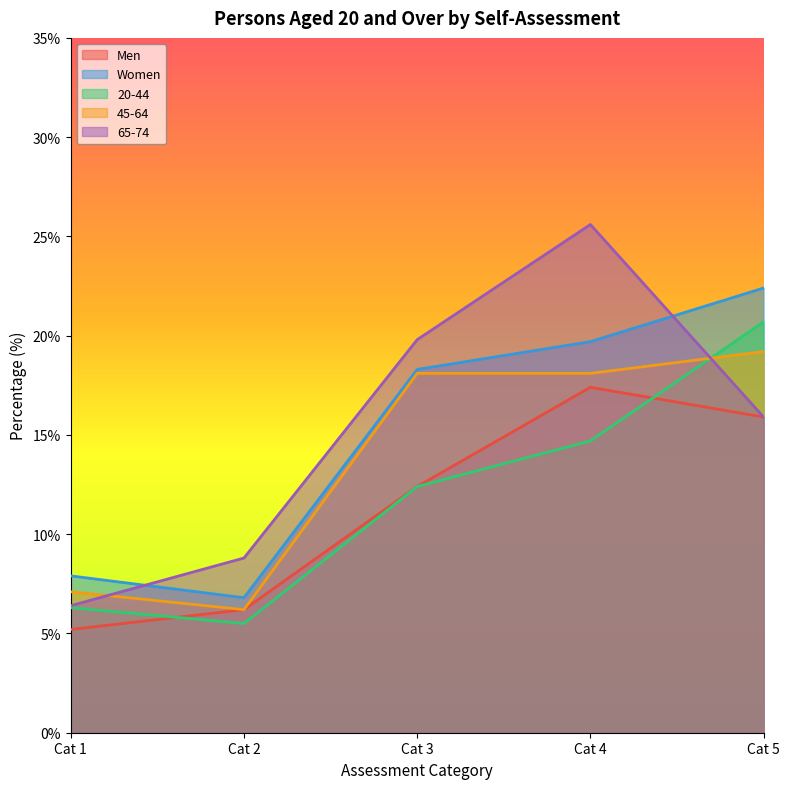

At which category does 45-64 reach its first local valley?

Cat 2